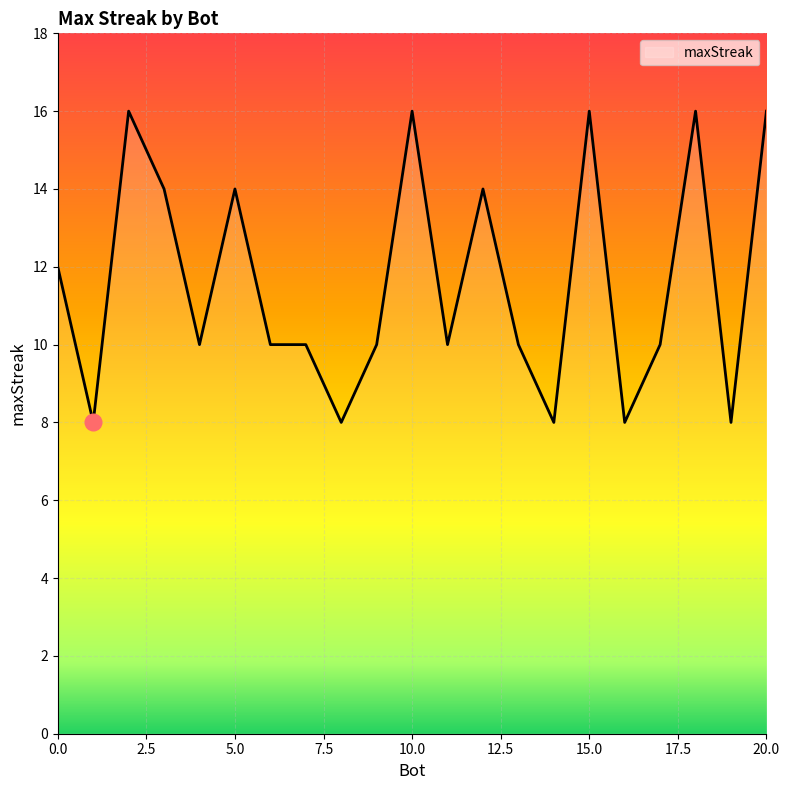

What is the smallest value displayed?

8